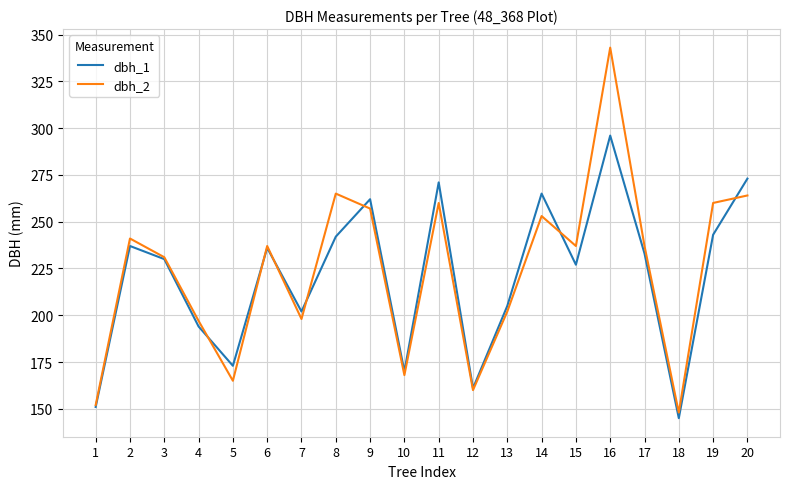

The value of dbh_2 at 1 is 233. True or false?

False